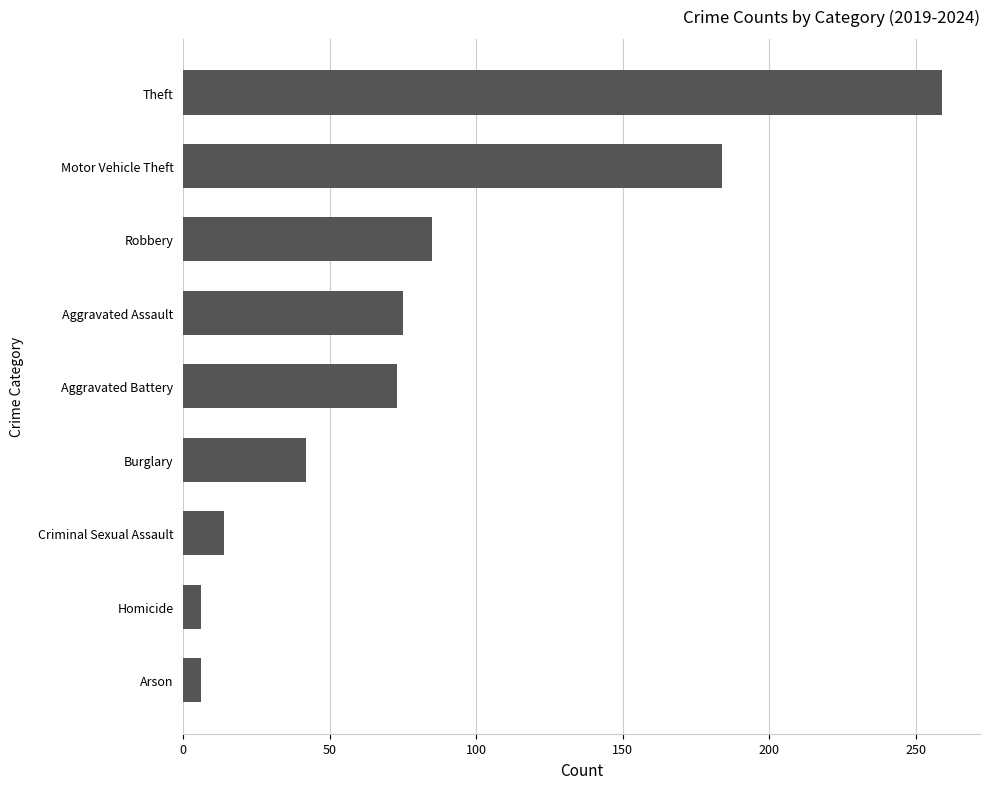

Read the value at Motor Vehicle Theft.

184